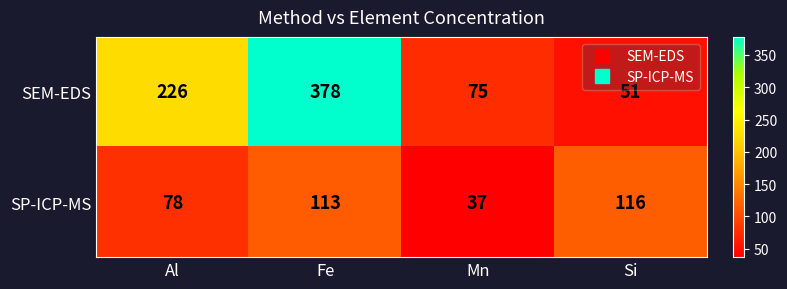

Which series has the widest spread of values?

SEM-EDS